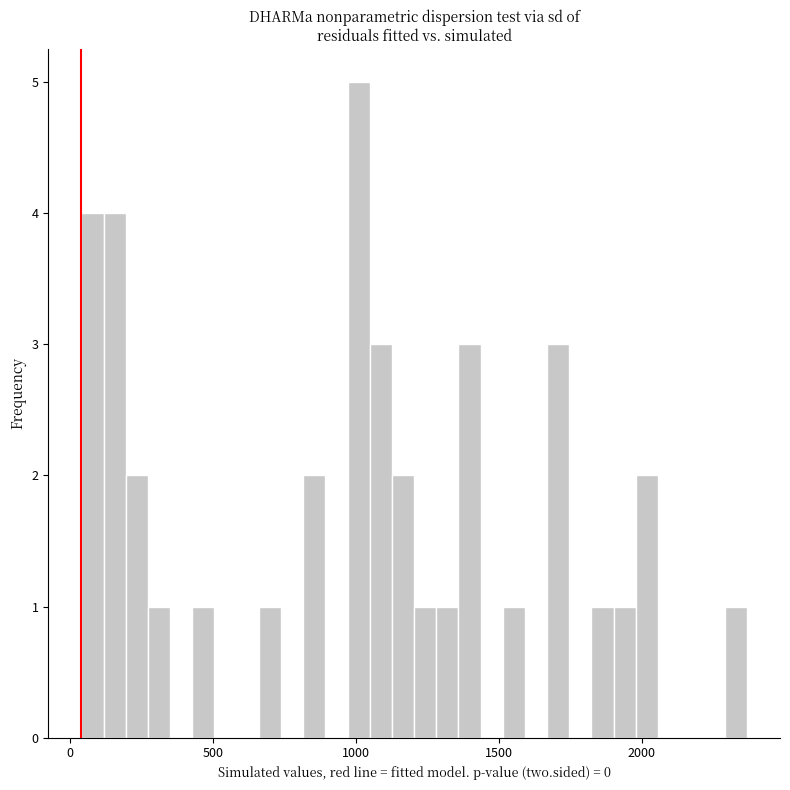

Around what value on the x-axis is the tallest bar? Give the approximate position of its centre, as read against the axis.

1000